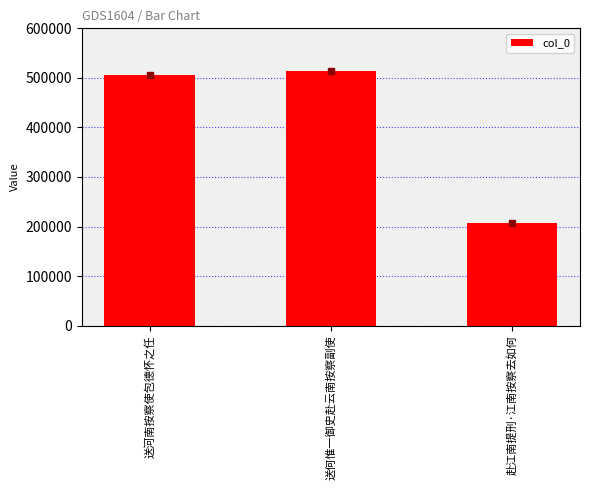

Does the chart contain stacked bars?

No